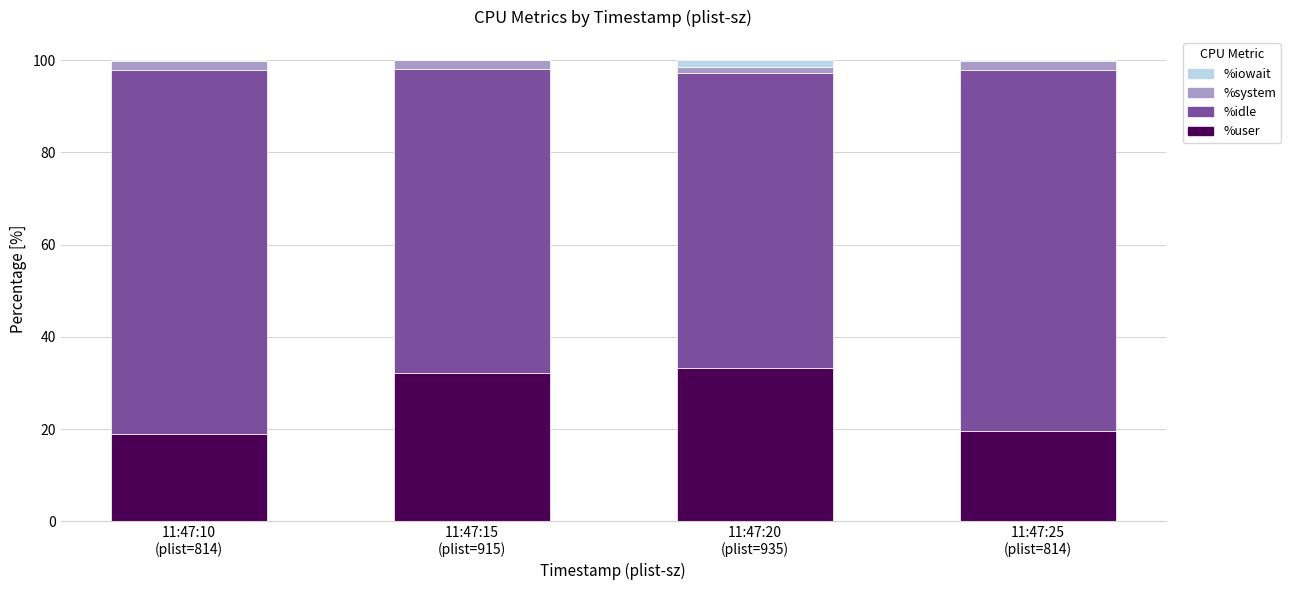

How many categories are shown in the chart?

4